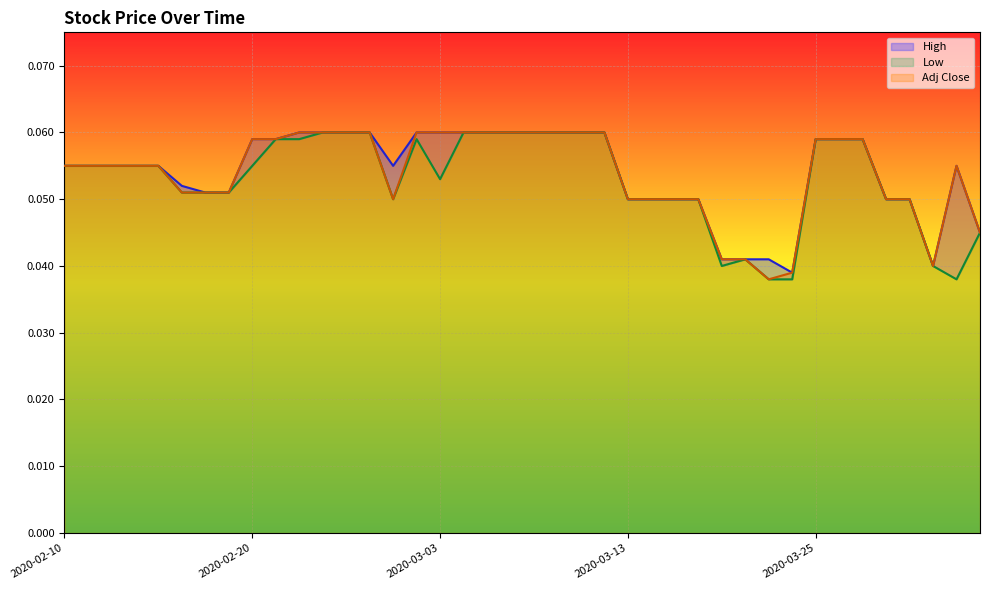

Reading left to right, extract all data points from this chart.

High: 0.1	0.1	0.1	0.1	0.1	0.1	0.1	0.1	0.1	0.1	0.1	0.1	0.1	0.1	0.1	0.1	0.1	0.1	0.1	0.1	0.1	0.1	0.1	0.1	0.1	0.1	0.1	0.1	0.0	0.0	0.0	0.0	0.1	0.1	0.1	0.1	0.1	0.0	0.1	0.0
Low: 0.1	0.1	0.1	0.1	0.1	0.1	0.1	0.1	0.1	0.1	0.1	0.1	0.1	0.1	0.1	0.1	0.1	0.1	0.1	0.1	0.1	0.1	0.1	0.1	0.1	0.1	0.1	0.1	0.0	0.0	0.0	0.0	0.1	0.1	0.1	0.1	0.1	0.0	0.0	0.0
Adj Close: 0.1	0.1	0.1	0.1	0.1	0.1	0.1	0.1	0.1	0.1	0.1	0.1	0.1	0.1	0.1	0.1	0.1	0.1	0.1	0.1	0.1	0.1	0.1	0.1	0.1	0.1	0.1	0.1	0.0	0.0	0.0	0.0	0.1	0.1	0.1	0.1	0.1	0.0	0.1	0.0